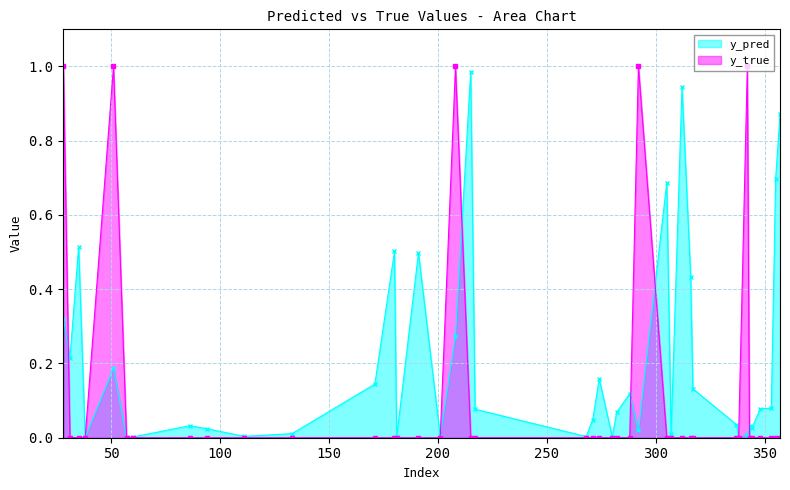

How many interior local valleys does the y_pred series have?

12